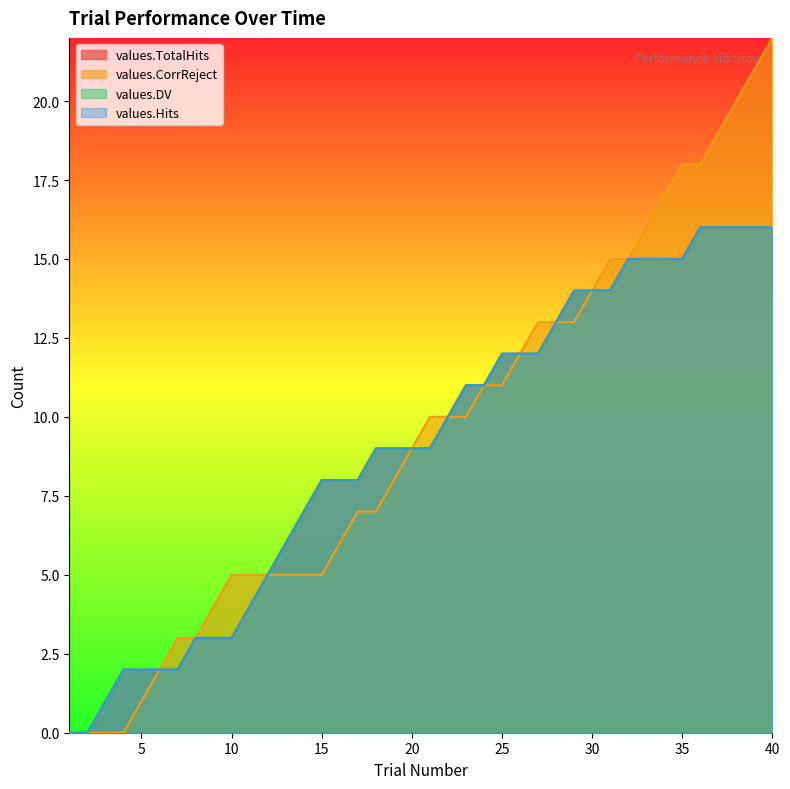

Reading left to right, what are all the values shown in this chart?

values.TotalHits: 0	0	1	2	2	2	2	3	3	3	4	5	6	7	8	8	8	9	9	9	9	10	11	11	12	12	12	13	14	14	14	15	15	15	15	16	16	16	16	16
values.CorrReject: 0	0	0	0	1	2	3	3	4	5	5	5	5	5	5	6	7	7	8	9	10	10	10	11	11	12	13	13	13	14	15	15	16	17	18	18	19	20	21	22
values.DV: 0	0	1	2	2	2	2	3	3	3	4	5	6	7	8	8	8	9	9	9	9	10	11	11	12	12	12	13	14	14	14	15	15	15	15	16	16	16	16	16
values.Hits: 0	0	1	2	2	2	2	3	3	3	4	5	6	7	8	8	8	9	9	9	9	10	11	11	12	12	12	13	14	14	14	15	15	15	15	16	16	16	16	16